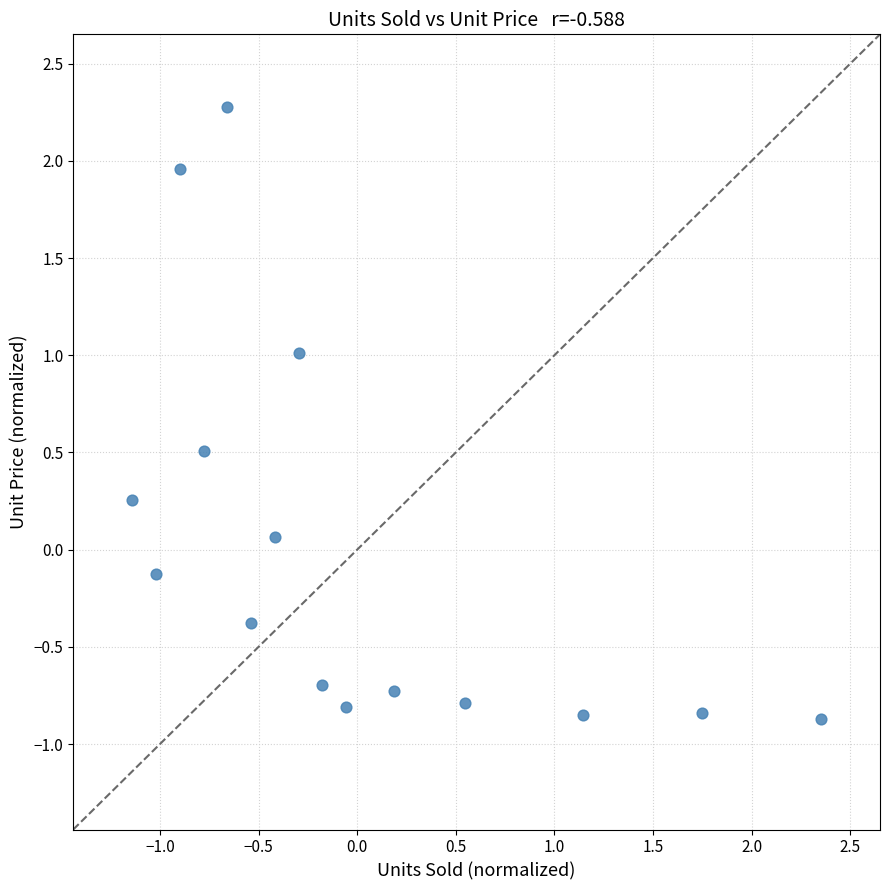

What is the range of X values (max minus min)?

3.5